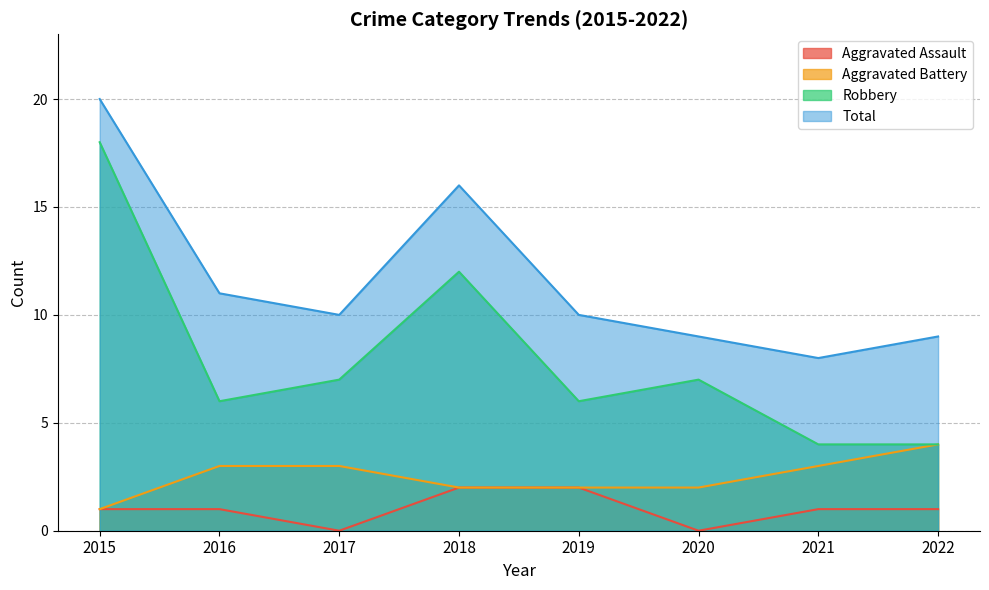

True or false: Aggravated Battery has a value of 2 at 2017.

False